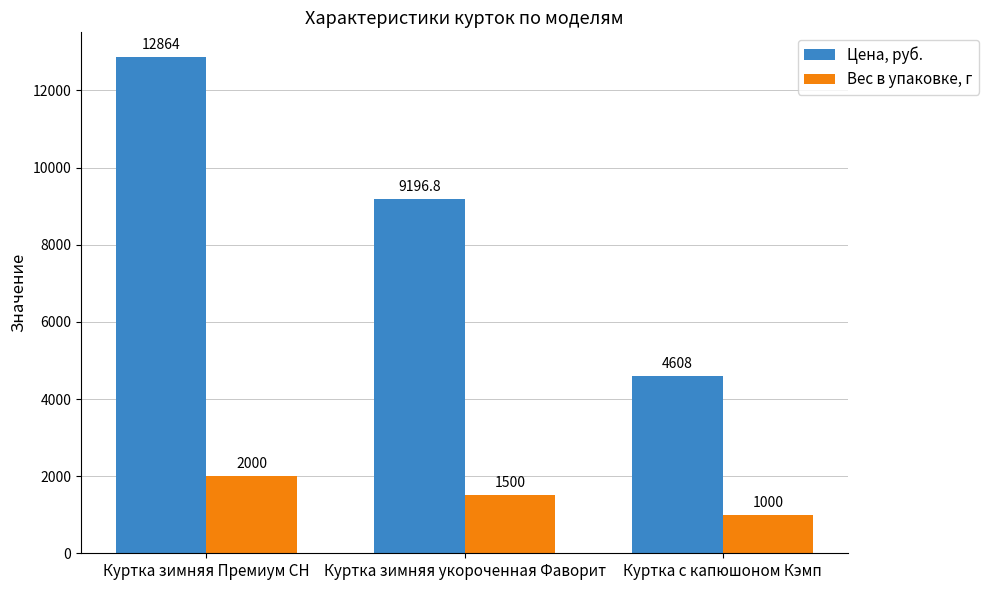

Which series has the largest range (max minus min)?

Цена, руб.